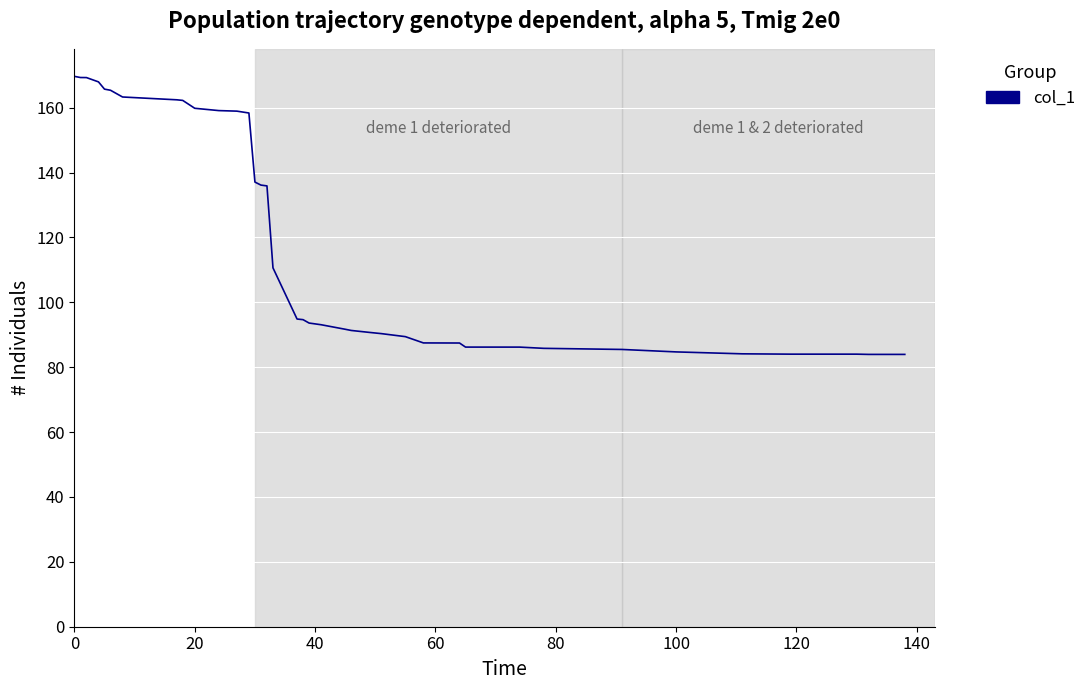

What is the greatest value displayed?

169.7